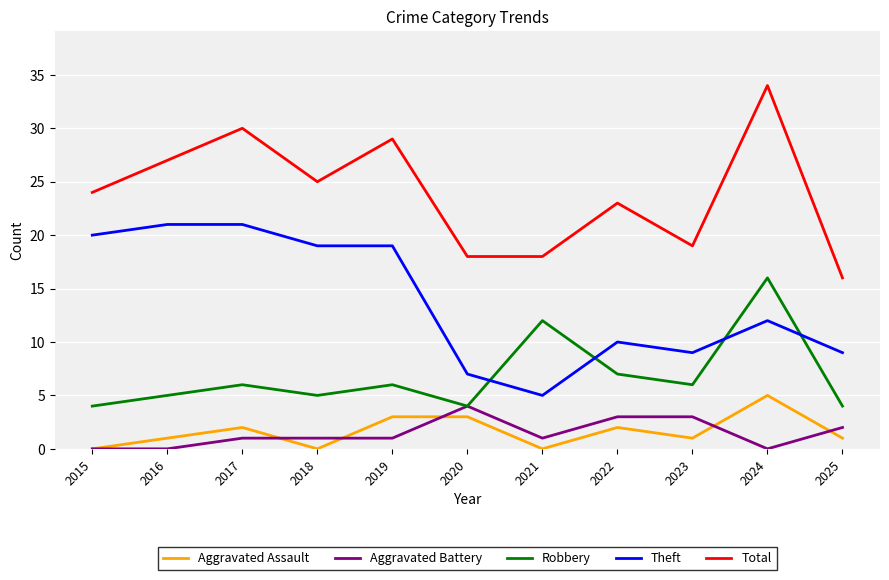

How many lines are shown in the chart?

5